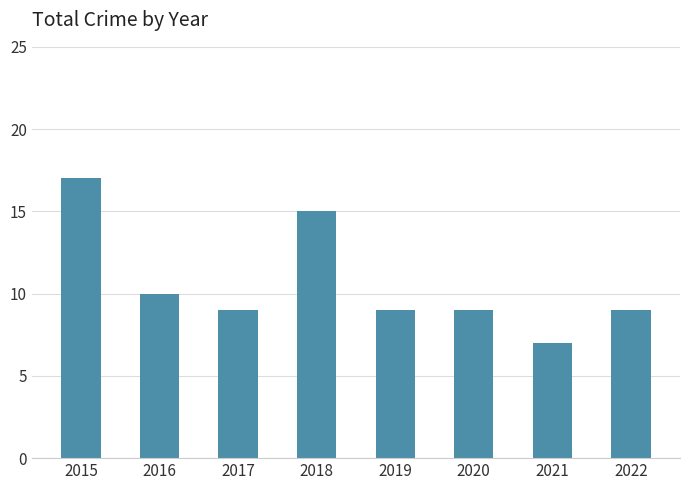

Are the bars horizontal?

No